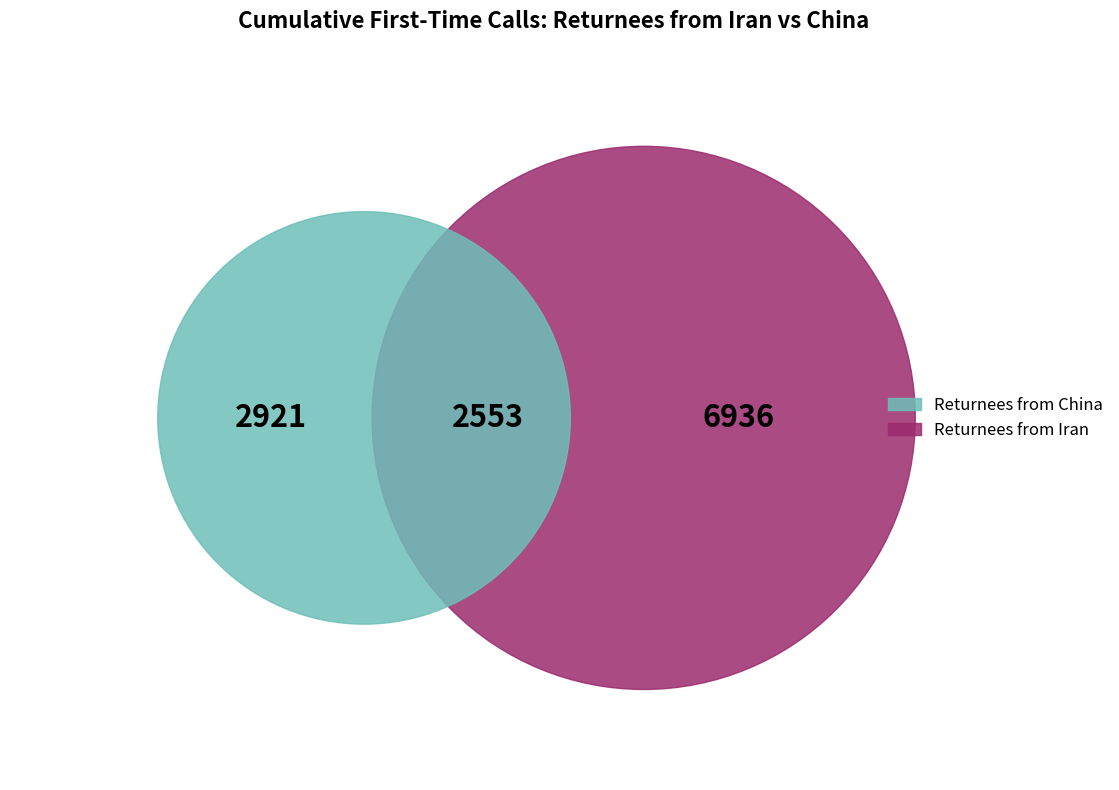

Between Returnees from China and Returnees from Iran, which is larger?

Returnees from Iran